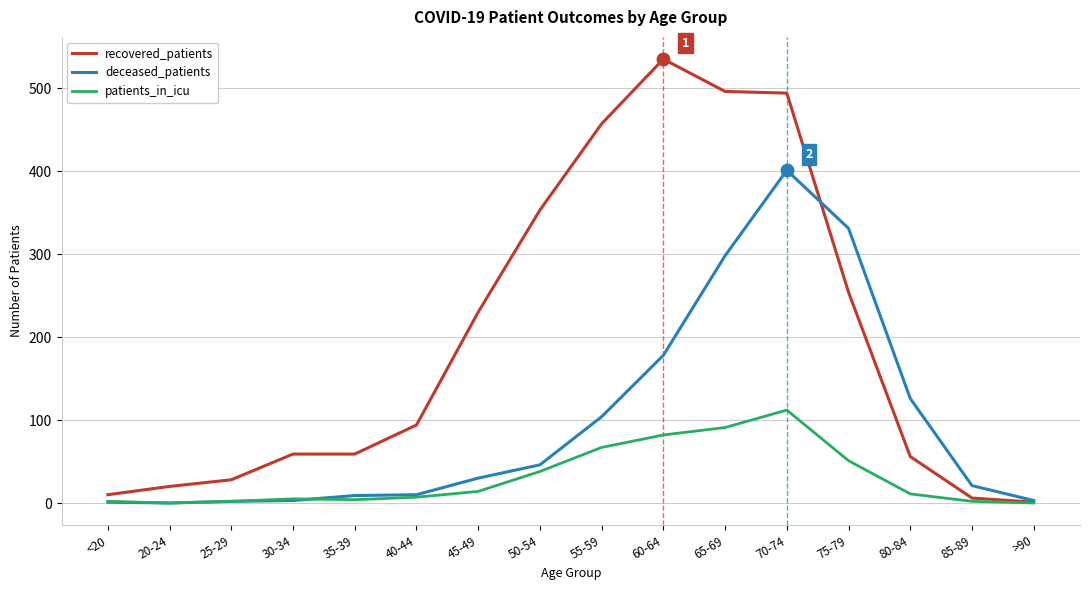

Which series has the largest total across all categories?

recovered_patients